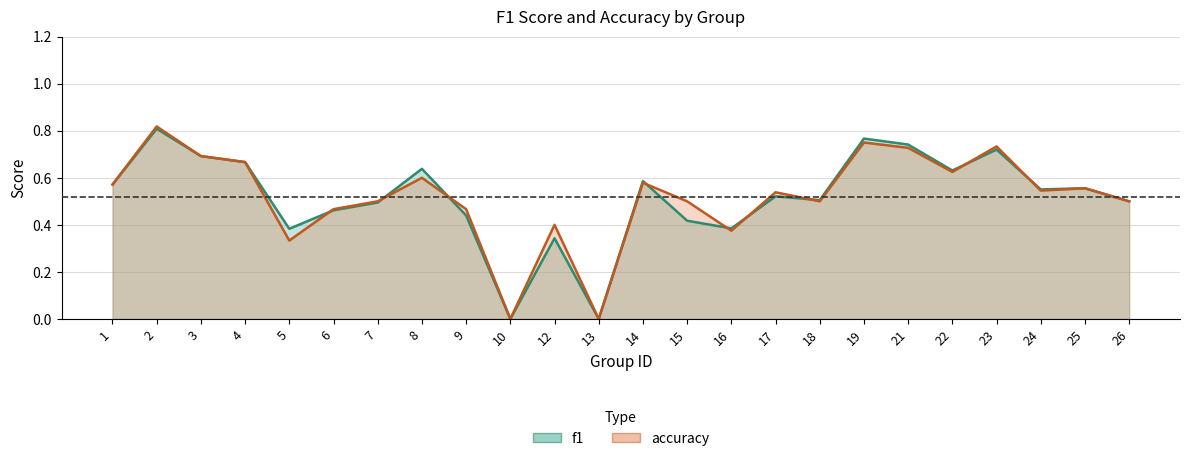

Reading left to right, what are all the values shown in this chart?

f1: 1=0.6	2=0.8	3=0.7	4=0.7	5=0.4	6=0.5	7=0.5	8=0.6	9=0.4	10=0.0	12=0.3	13=0.0	14=0.6	15=0.4	16=0.4	17=0.5	18=0.5	19=0.8	21=0.7	22=0.6	23=0.7	24=0.6	25=0.6	26=0.5
accuracy: 1=0.6	2=0.8	3=0.7	4=0.7	5=0.3	6=0.5	7=0.5	8=0.6	9=0.5	10=0.0	12=0.4	13=0.0	14=0.6	15=0.5	16=0.4	17=0.5	18=0.5	19=0.8	21=0.7	22=0.6	23=0.7	24=0.5	25=0.6	26=0.5